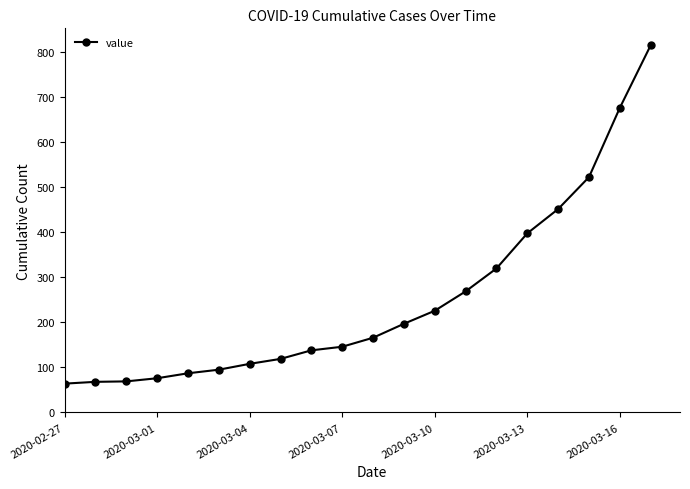

What is the minimum value shown in the chart?

64